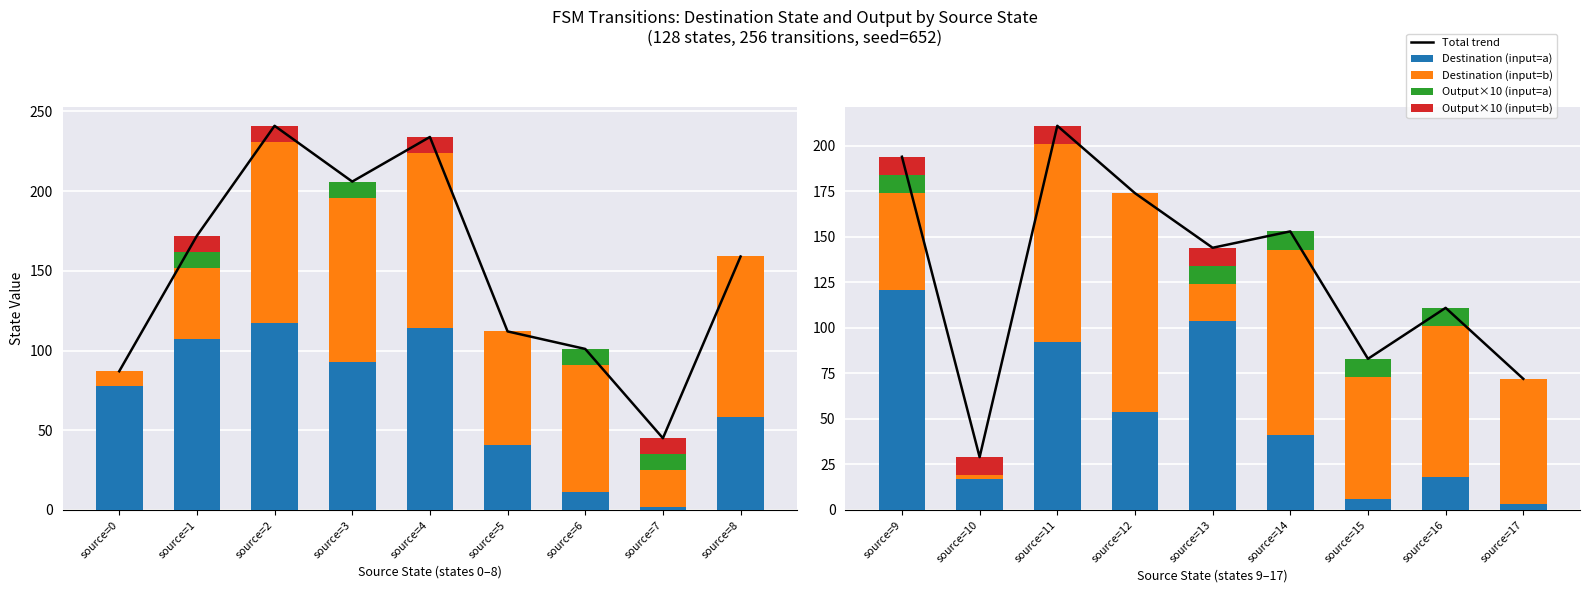

The Total trend series shows 263 at source=12. True or false?

False